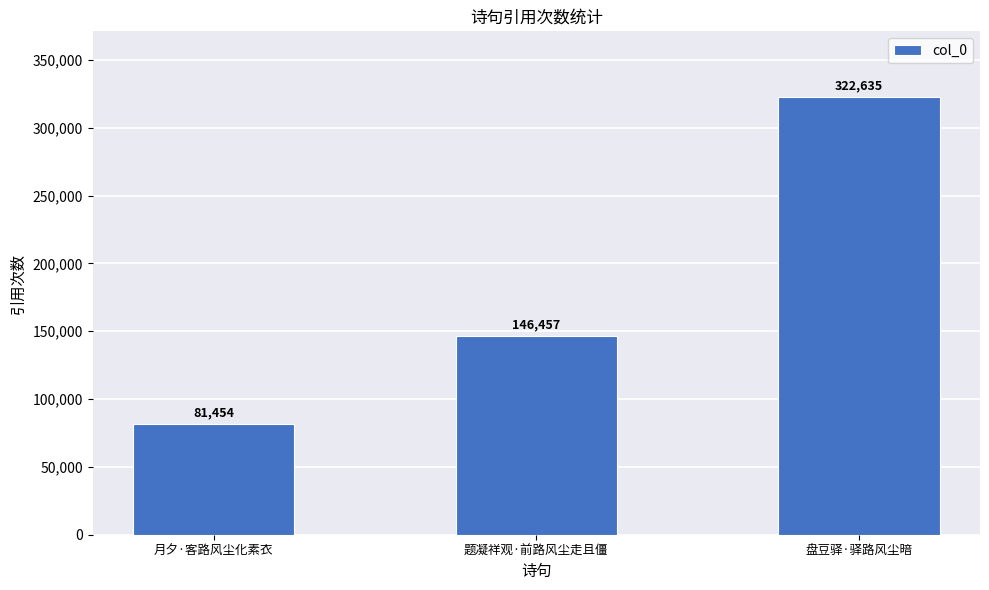

List the labels in order of value, largest first.

盘豆驿·驿路风尘暗, 题凝祥观·前路风尘走且僵, 月夕·客路风尘化素衣